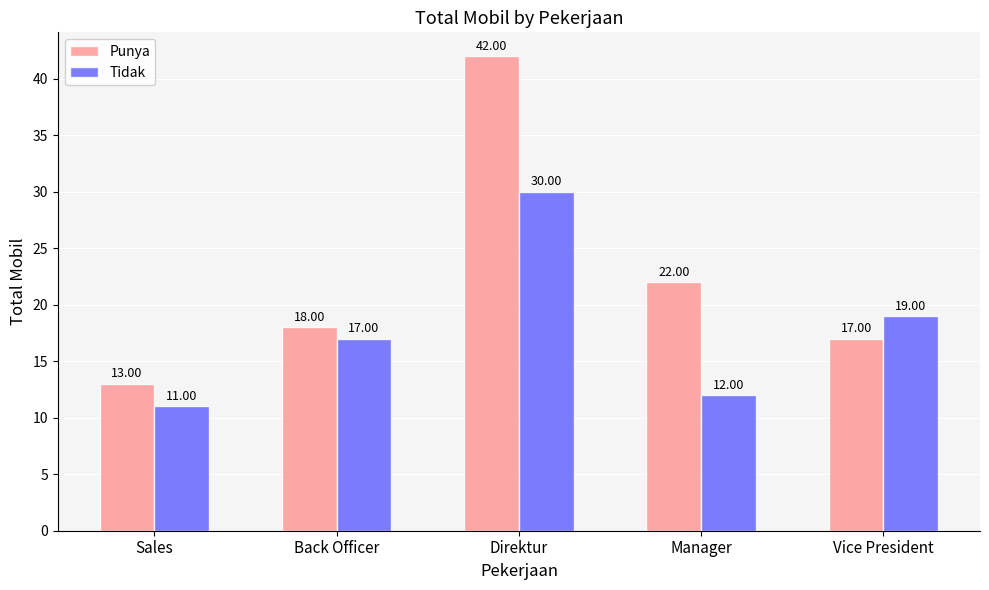

Where is Punya nearest to the value 27?

Manager